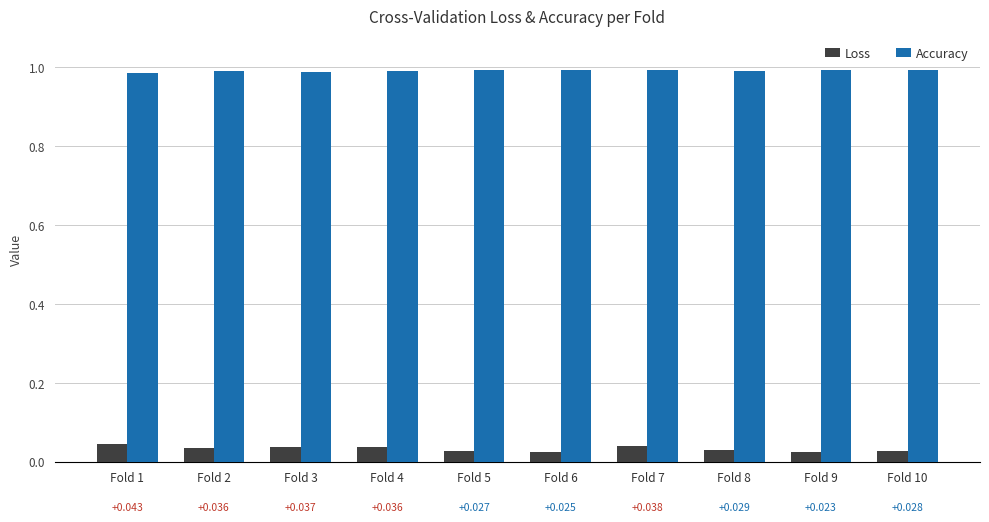

List the series in order of their peak value, highest first.

Accuracy, Loss